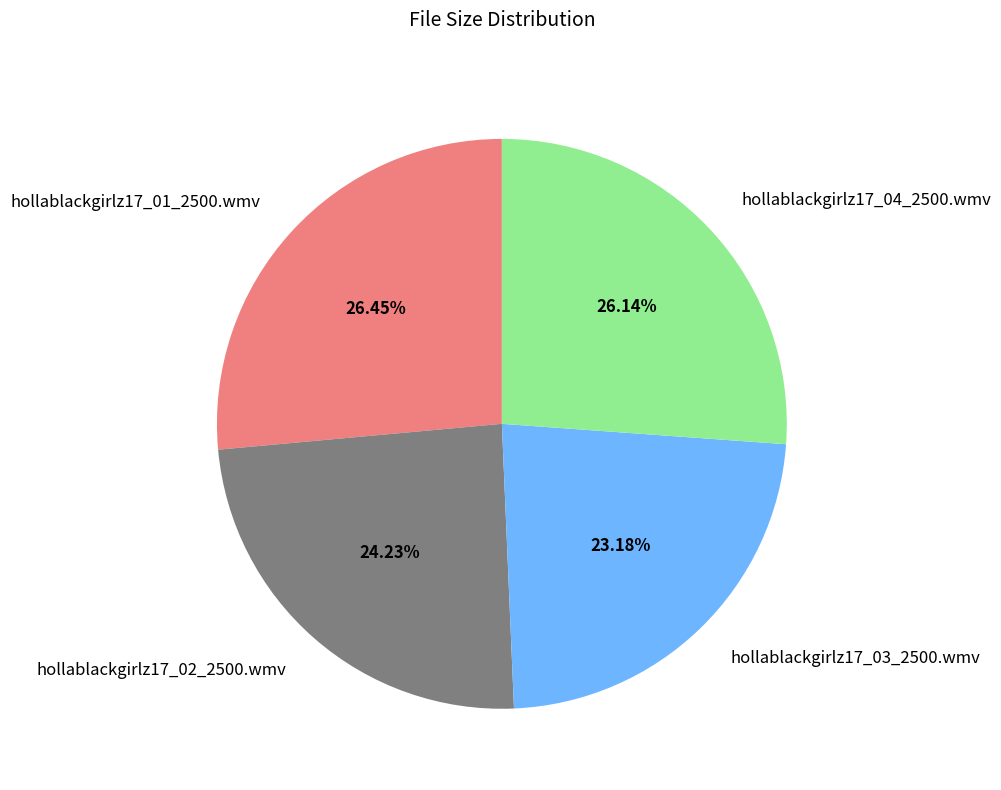

Is the sum of hollablackgirlz17_03_2500.wmv and hollablackgirlz17_02_2500.wmv greater than half?

No